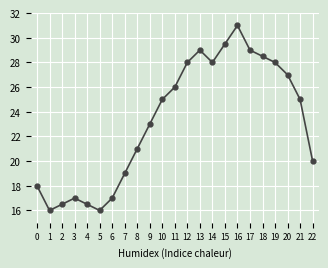

What is the value of the 9th point from the left?

21.0